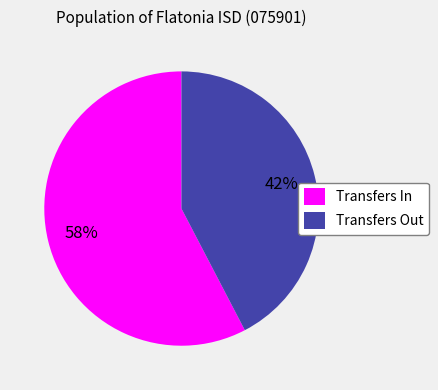

To the nearest percent, what is the average slice percentage?

50%